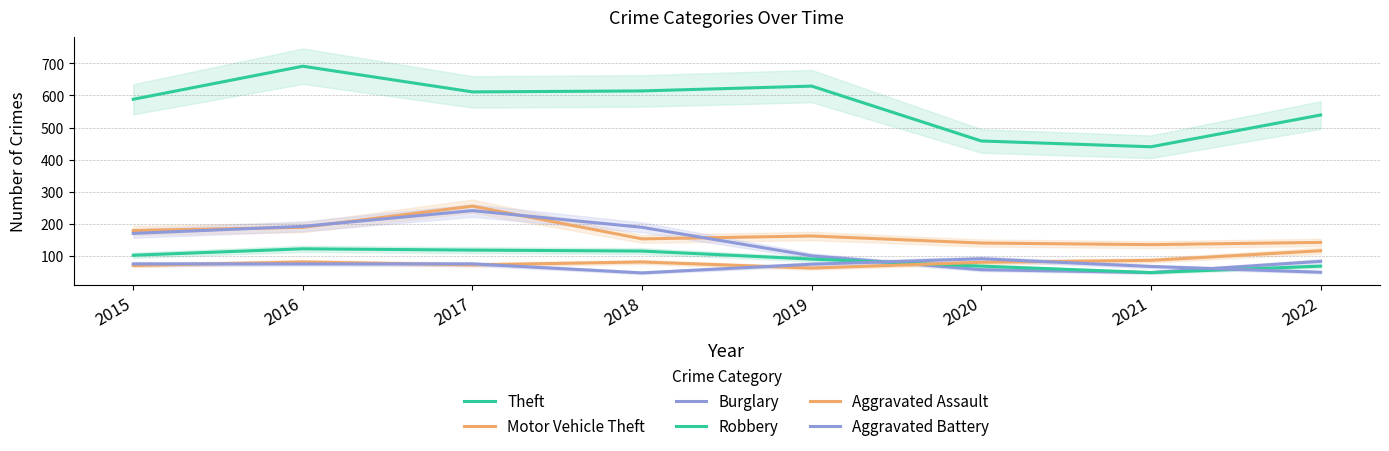

What is the lowest value of the Burglary series?

48